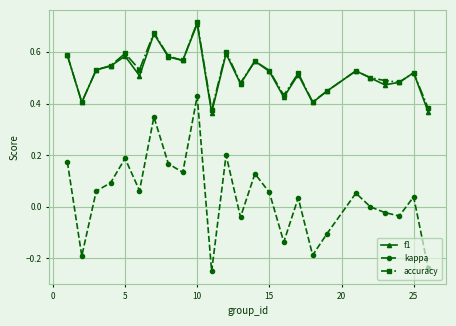

How many interior local peaks does the kappa series have?

8